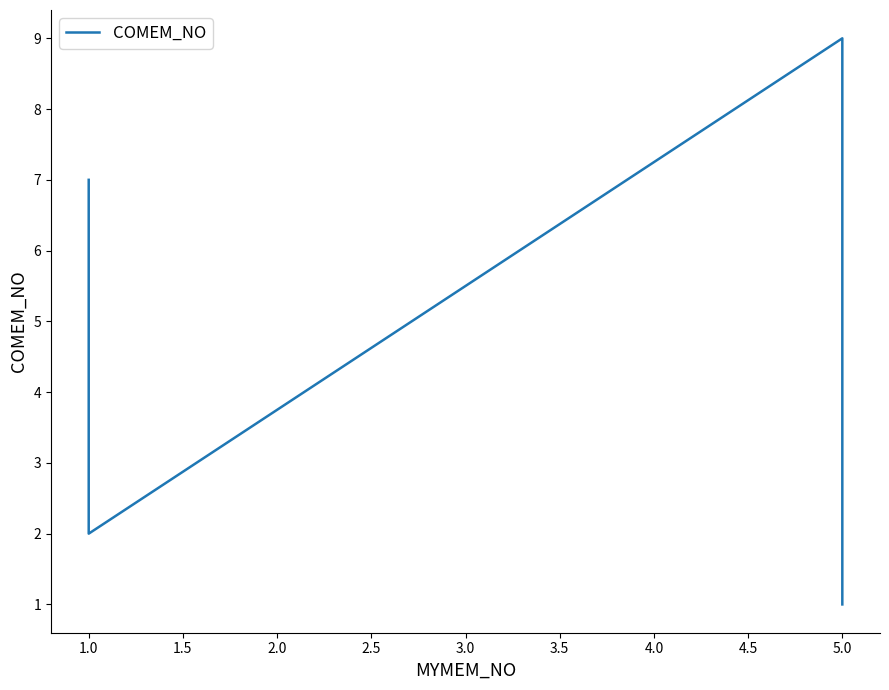

What is the average value?

5